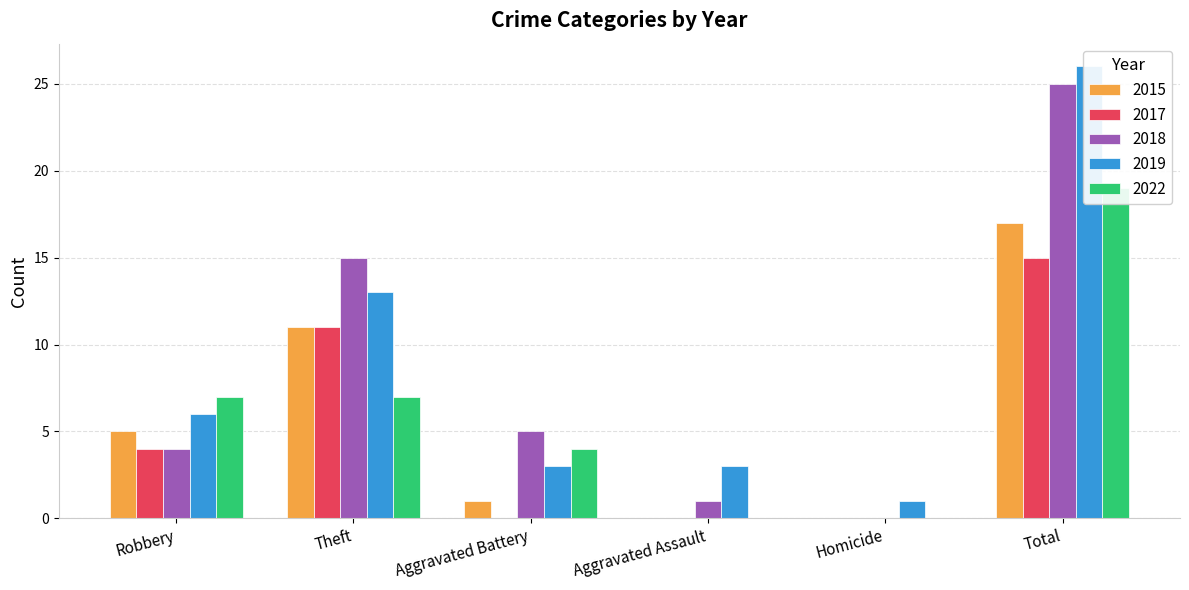

What is the label of the 6th bar from the right?

Robbery